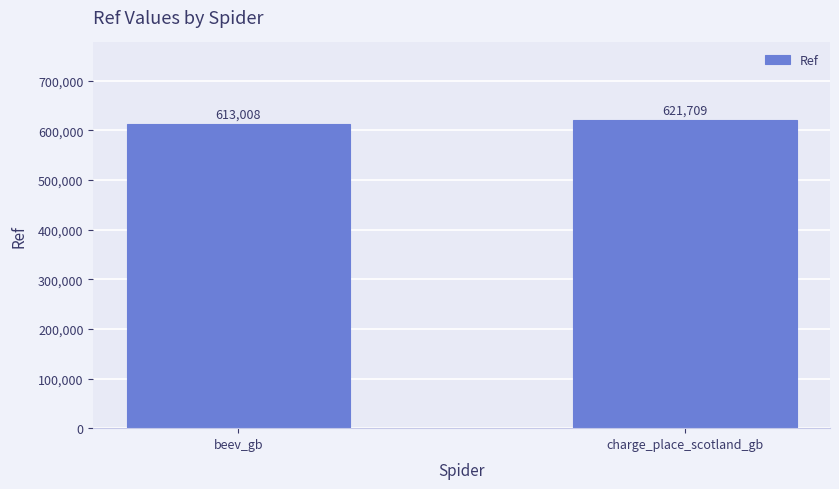

Reading left to right, extract all data points from this chart.

beev_gb=613008	charge_place_scotland_gb=621709